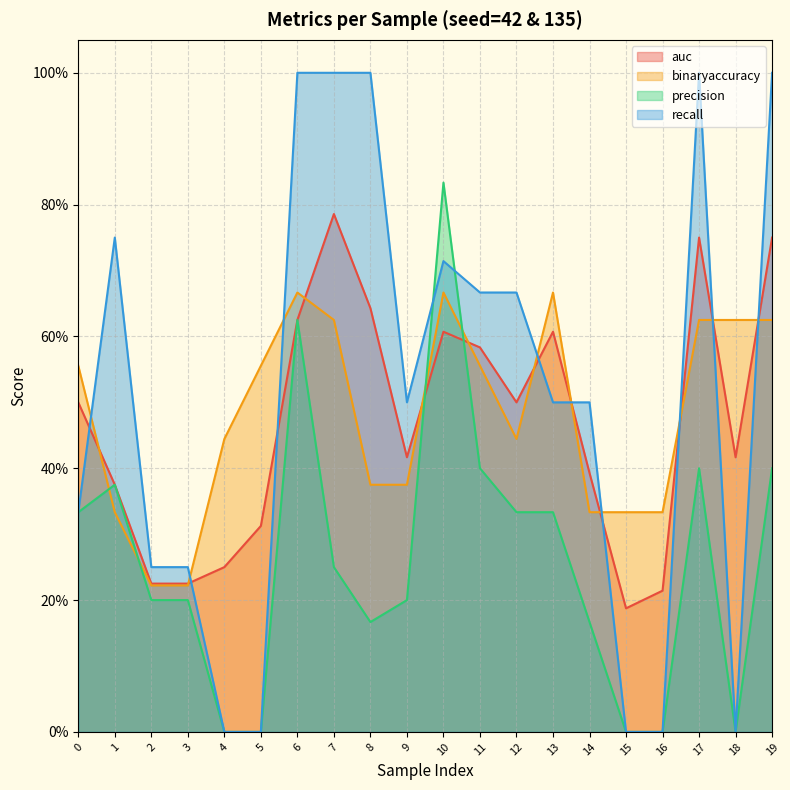

At which category does precision reach its first local peak?

1